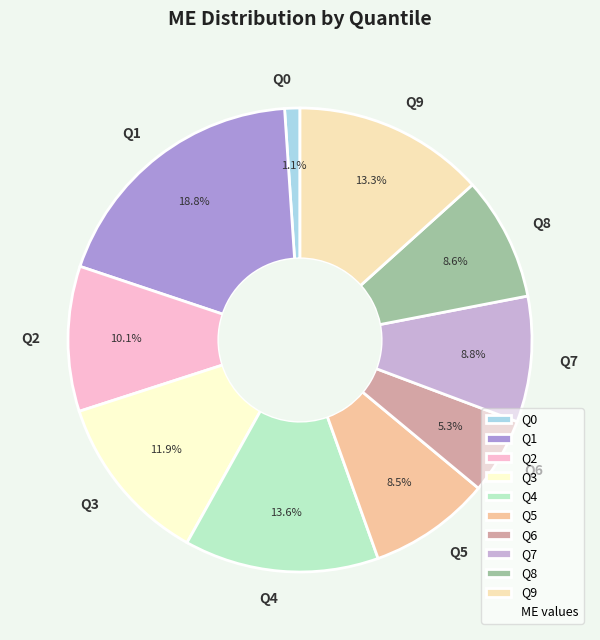

How many slices are in this pie chart?

10